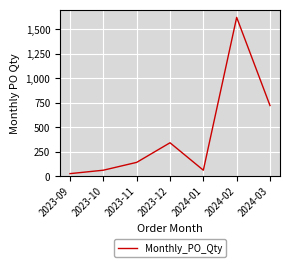

Which has a higher value, 2023-10 or 2024-02?

2024-02